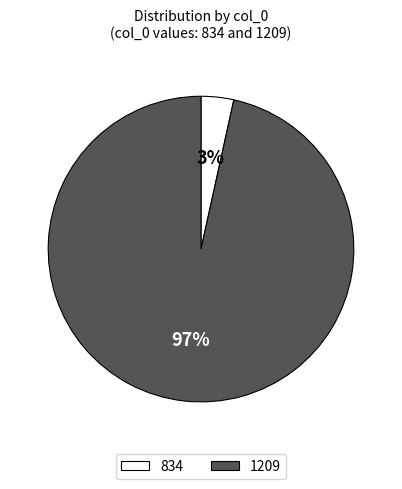

Combined, do 834 and 1209 account for over 50%?

Yes